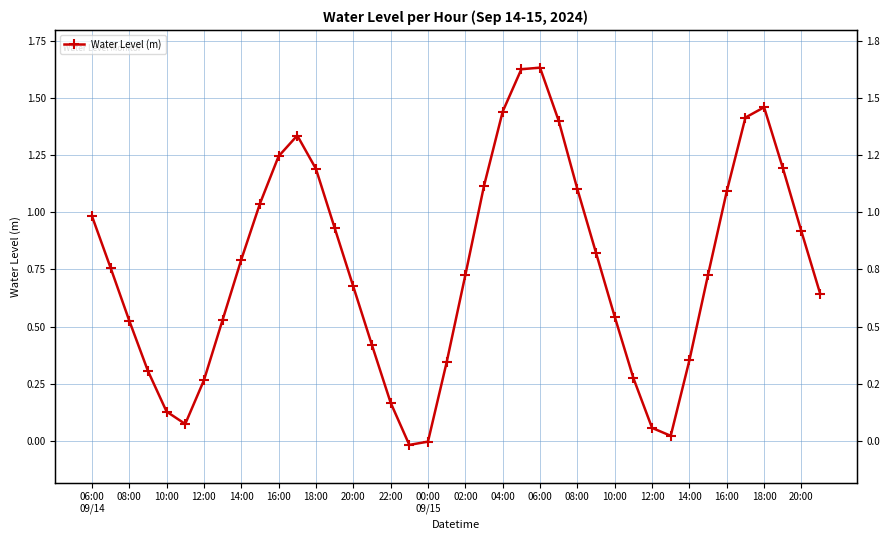

The value at 16:00 is 2.2. True or false?

False